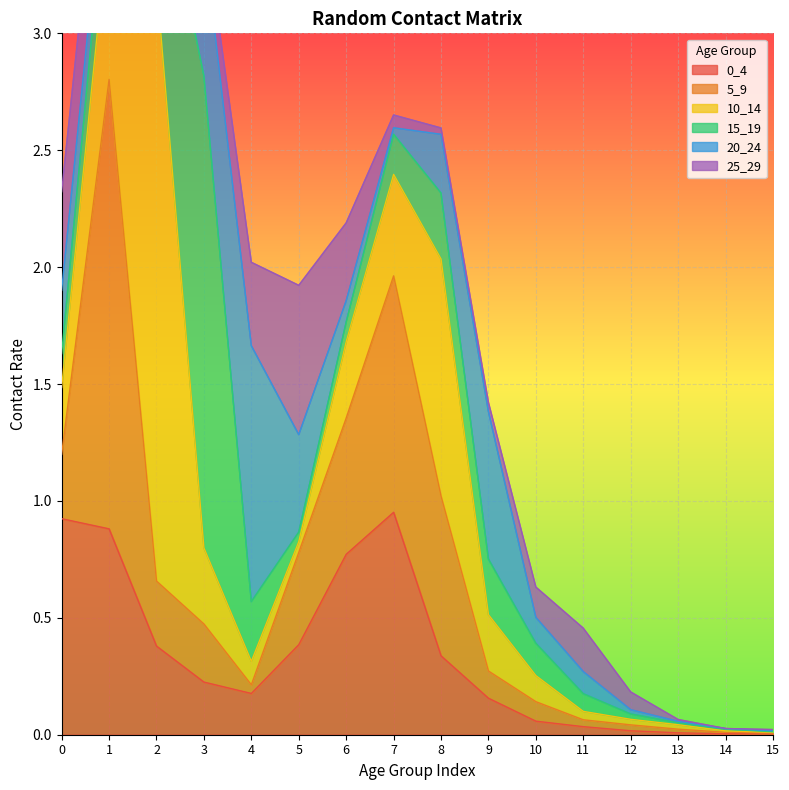

True or false: 10_14 and 15_19 intersect in this chart.

True